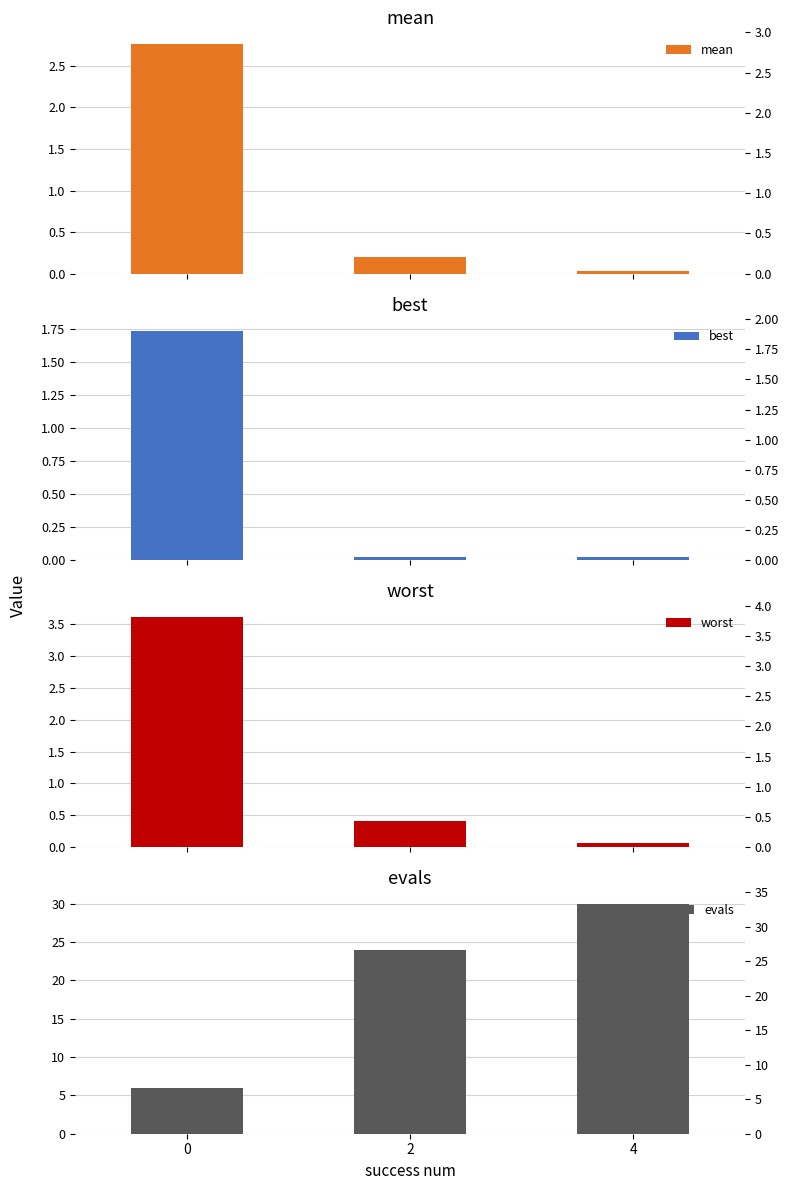

At which category is the sum across all series the highest?

4